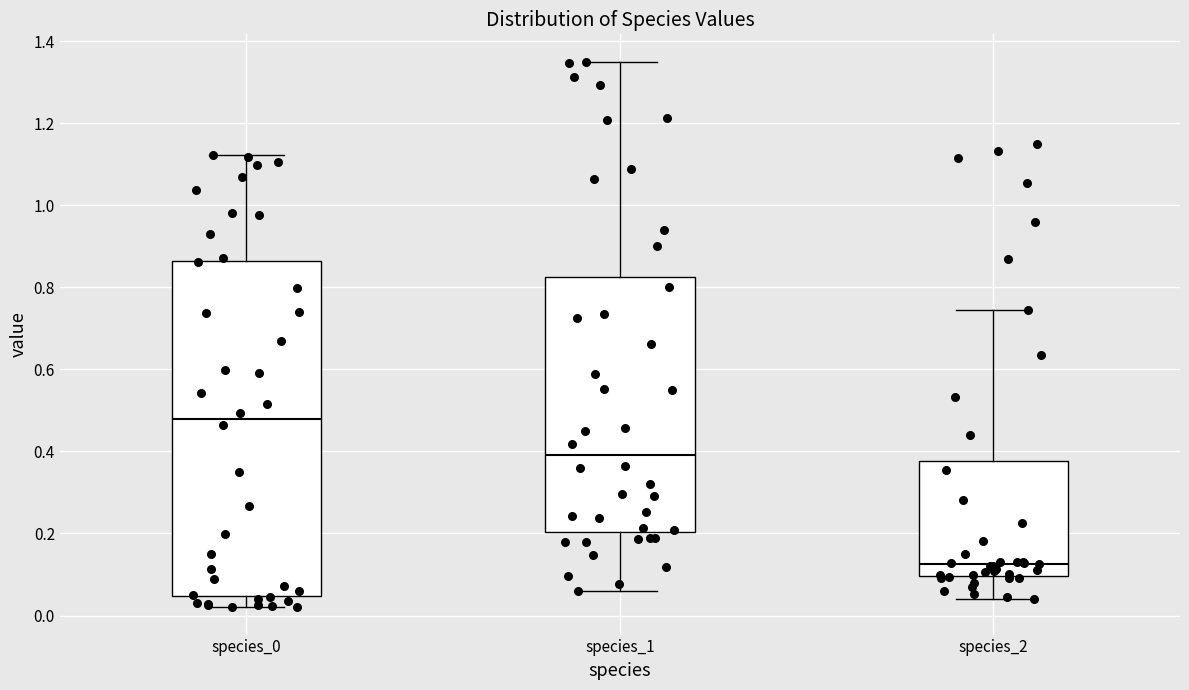

Reading left to right, transcribe this box plot: for each box, give where its median line is, the range the box spans, and where its two whiskers end, as read against the y-axis. The values are not printed on the chart, so give them approximately, as read against the axis.

species_0: median 0.48, box 0.04 to 0.86, whiskers 0.02 to 1.12
species_1: median 0.40, box 0.20 to 0.82, whiskers 0.06 to 1.36
species_2: median 0.12, box 0.10 to 0.38, whiskers 0.04 to 0.74